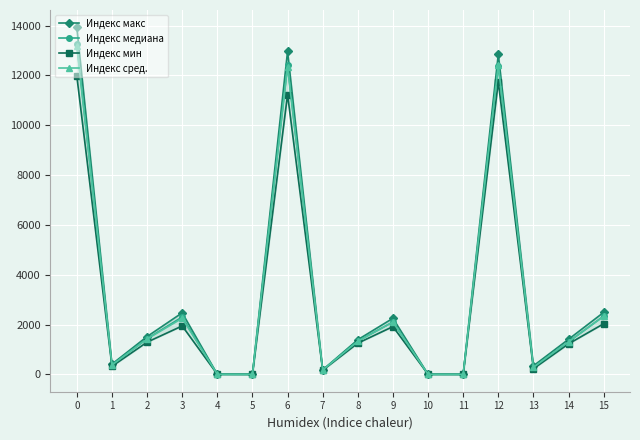

True or false: Индекс мин has more than 1 interior local peaks.

True